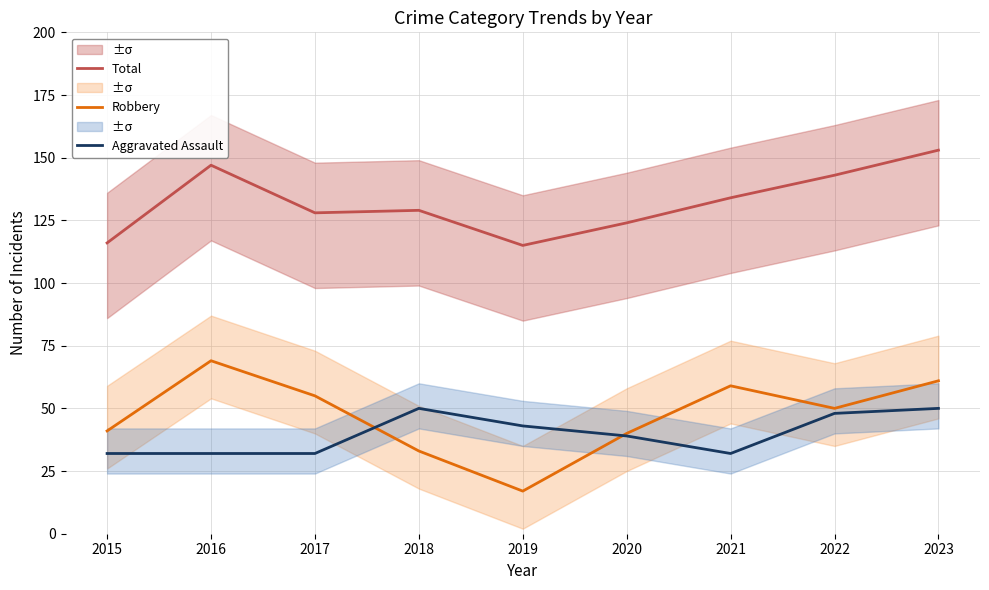

How many interior local peaks does the Total series have?

2